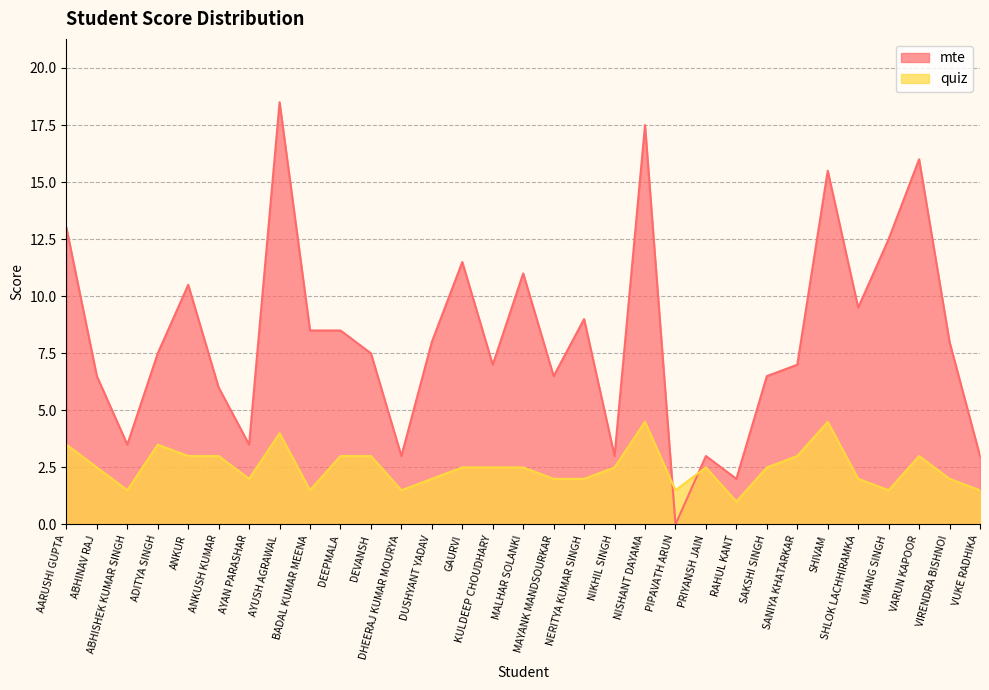

Reading right to left, what are all the values shown in this chart?

mte: VUKE RADHIKA=3.0	VIRENDRA BISHNOI=8.0	VARUN KAPOOR=16.0	UMANG SINGH=12.5	SHLOK LACHHIRAMKA=9.5	SHIVAM=15.5	SANIYA KHATARKAR=7.0	SAKSHI SINGH=6.5	RAHUL KANT=2.0	PRIYANSH JAIN=3.0	PIPAVATH ARUN=0.0	NISHANT DAYAMA=17.5	NIKHIL SINGH=3.0	NERITYA KUMAR SINGH=9.0	MAYANK MANDSOURKAR=6.5	MALHAR SOLANKI=11.0	KULDEEP CHOUDHARY=7.0	GAURVI=11.5	DUSHYANT YADAV=8.0	DHEERAJ KUMAR MOURYA=3.0	DEVANSH=7.5	DEEPMALA=8.5	BADAL KUMAR MEENA=8.5	AYUSH AGRAWAL=18.5	AYAN PARASHAR=3.5	ANKUSH KUMAR=6.0	ANKUR=10.5	ADITYA SINGH=7.5	ABHISHEK KUMAR SINGH=3.5	ABHINAV RAJ=6.5	AARUSHI GUPTA=13.0
quiz: VUKE RADHIKA=1.5	VIRENDRA BISHNOI=2.0	VARUN KAPOOR=3.0	UMANG SINGH=1.5	SHLOK LACHHIRAMKA=2.0	SHIVAM=4.5	SANIYA KHATARKAR=3.0	SAKSHI SINGH=2.5	RAHUL KANT=1.0	PRIYANSH JAIN=2.5	PIPAVATH ARUN=1.5	NISHANT DAYAMA=4.5	NIKHIL SINGH=2.5	NERITYA KUMAR SINGH=2.0	MAYANK MANDSOURKAR=2.0	MALHAR SOLANKI=2.5	KULDEEP CHOUDHARY=2.5	GAURVI=2.5	DUSHYANT YADAV=2.0	DHEERAJ KUMAR MOURYA=1.5	DEVANSH=3.0	DEEPMALA=3.0	BADAL KUMAR MEENA=1.5	AYUSH AGRAWAL=4.0	AYAN PARASHAR=2.0	ANKUSH KUMAR=3.0	ANKUR=3.0	ADITYA SINGH=3.5	ABHISHEK KUMAR SINGH=1.5	ABHINAV RAJ=2.5	AARUSHI GUPTA=3.5